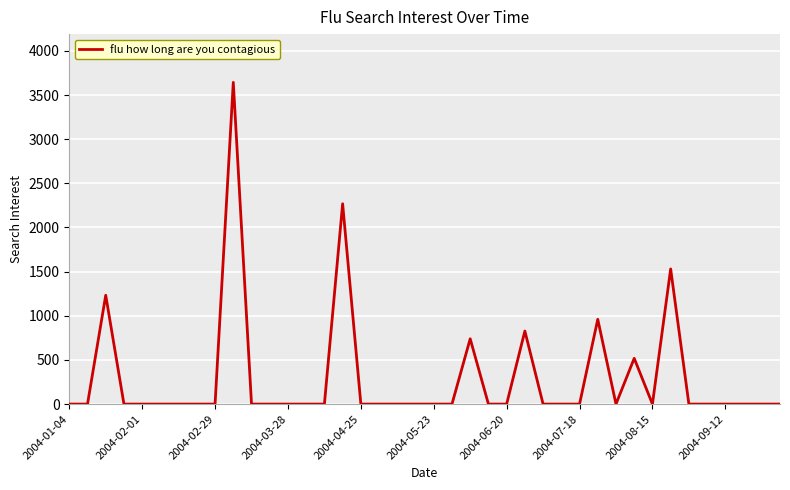

What is the greatest value displayed?

3643.6